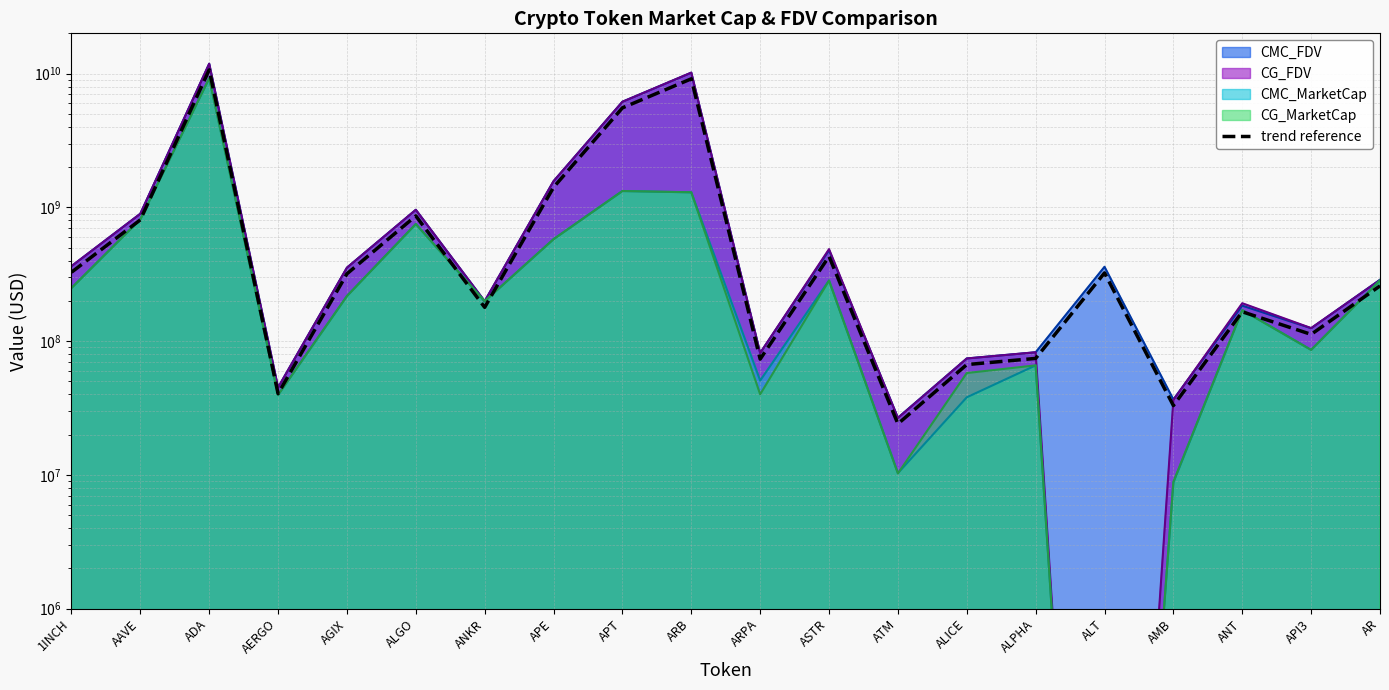

List the labels in order of value, smallest first.

ATM, AMB, AERGO, ALICE, ARPA, ALPHA, API3, ANT, ANKR, AR, AGIX, ALT, 1INCH, ASTR, AAVE, ALGO, APE, APT, ARB, ADA